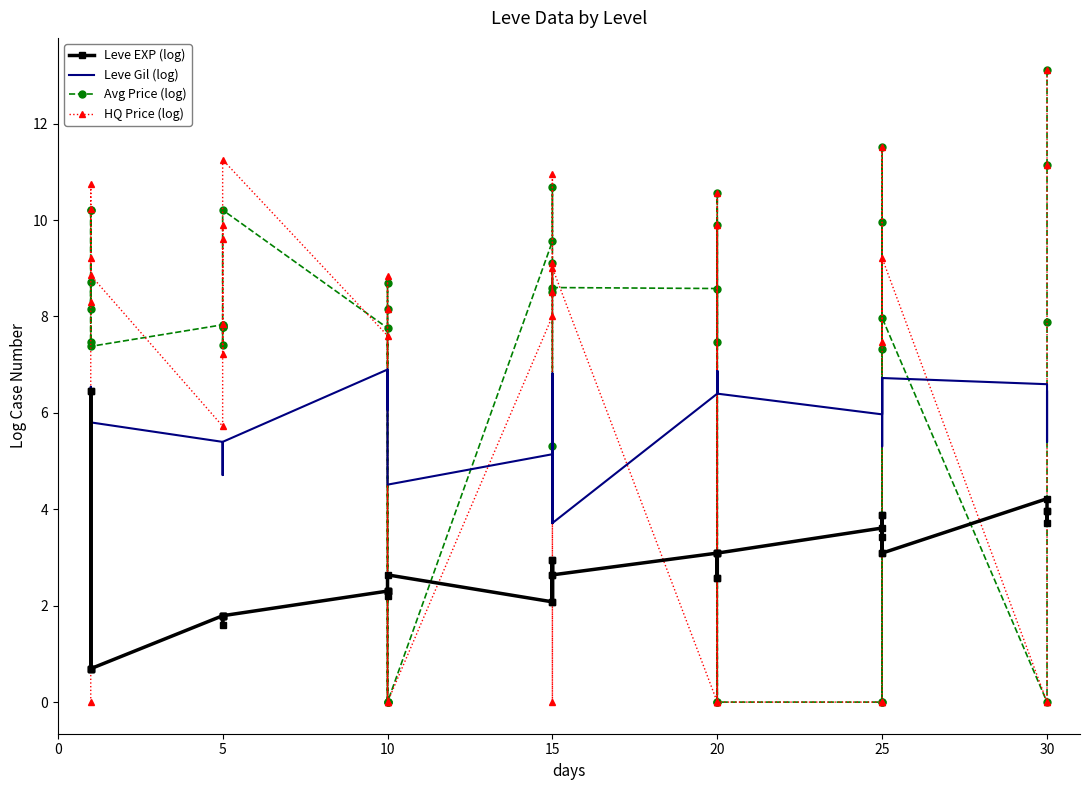

What is the difference between the Leve Gil (log) values at 28 and 26?

0.5